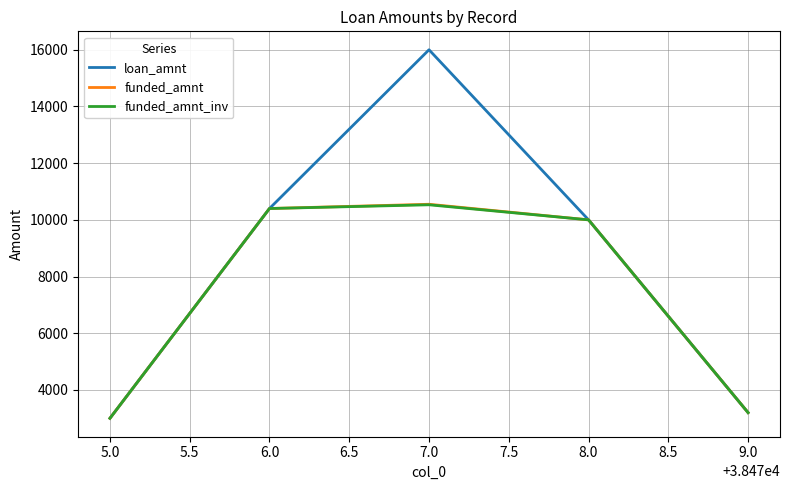

What is the total value across all series at 5.0?

9000.0